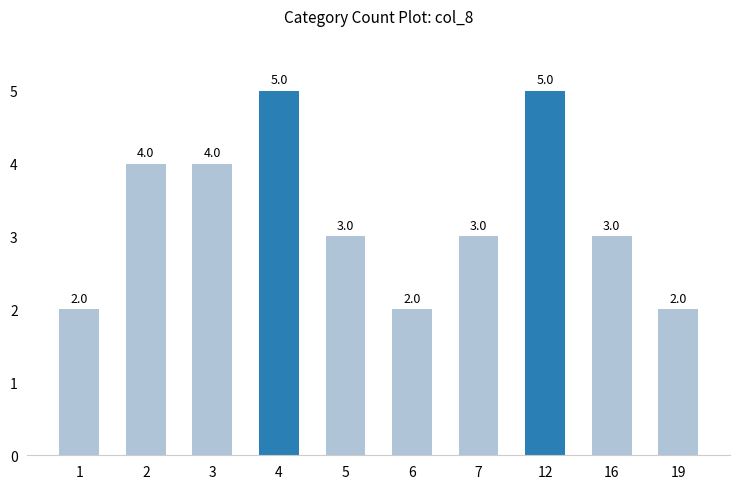

Reading right to left, extract all data points from this chart.

19=2	16=3	12=5	7=3	6=2	5=3	4=5	3=4	2=4	1=2